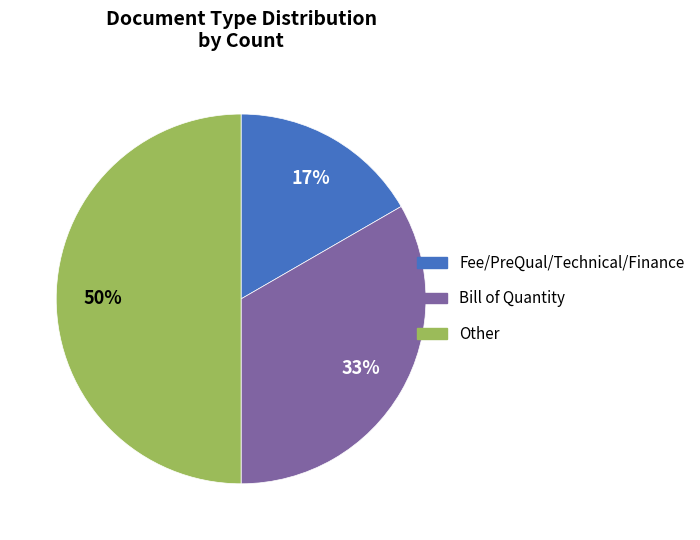

Is Bill of Quantity the majority of the pie?

No